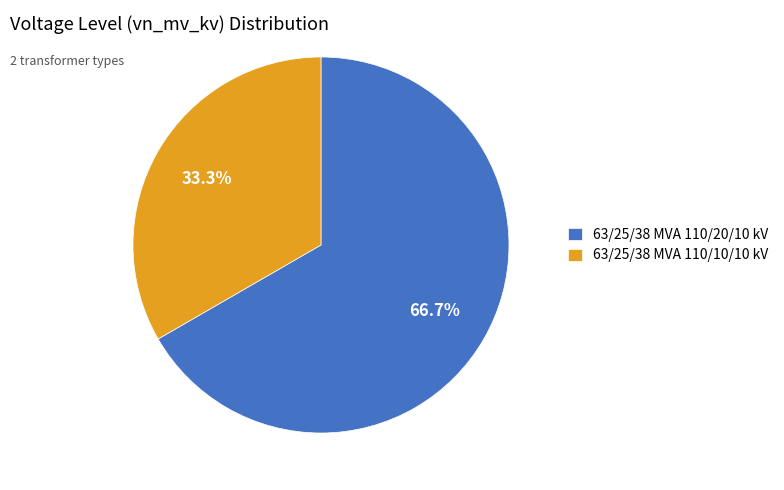

Does any single category account for the majority?

Yes